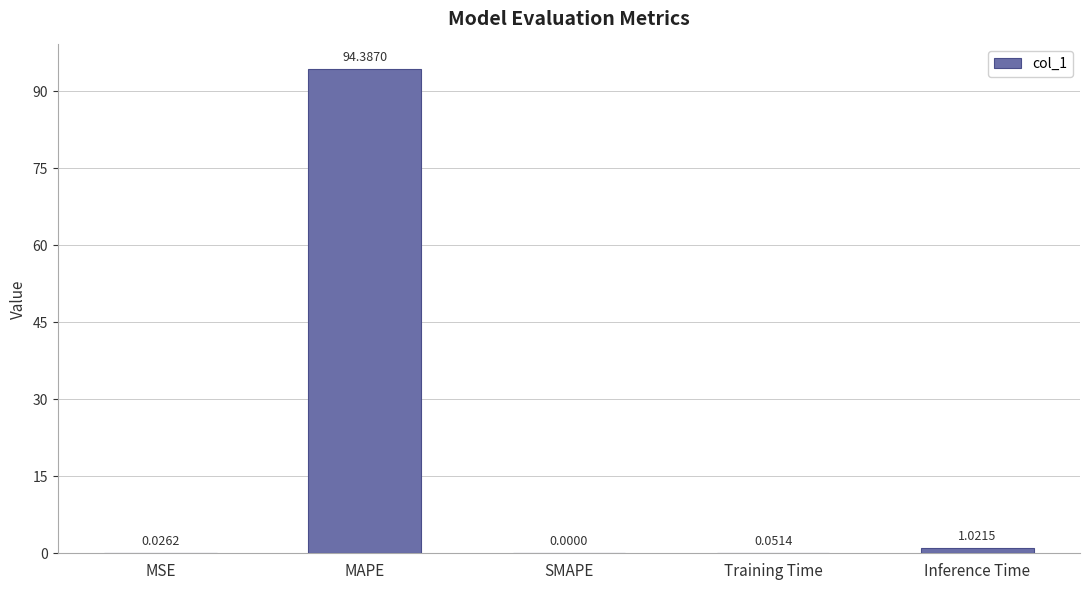

Which has a higher value, MAPE or Training Time?

MAPE